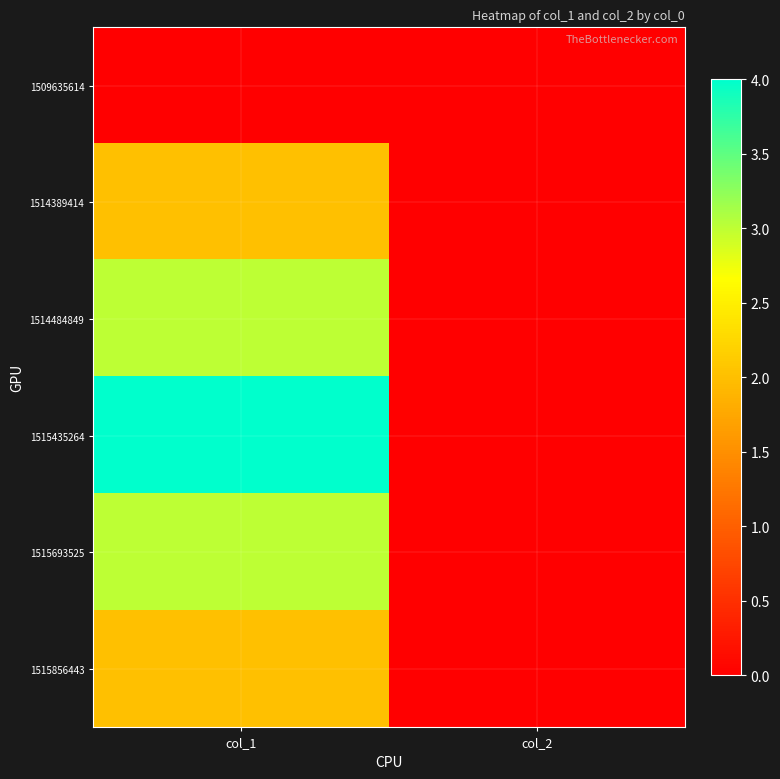

Reading left to right, extract all data points from this chart.

1509635614: col_1=0	col_2=0
1514389414: col_1=2	col_2=0
1514484849: col_1=3	col_2=0
1515435264: col_1=4	col_2=0
1515693525: col_1=3	col_2=0
1515856443: col_1=2	col_2=0